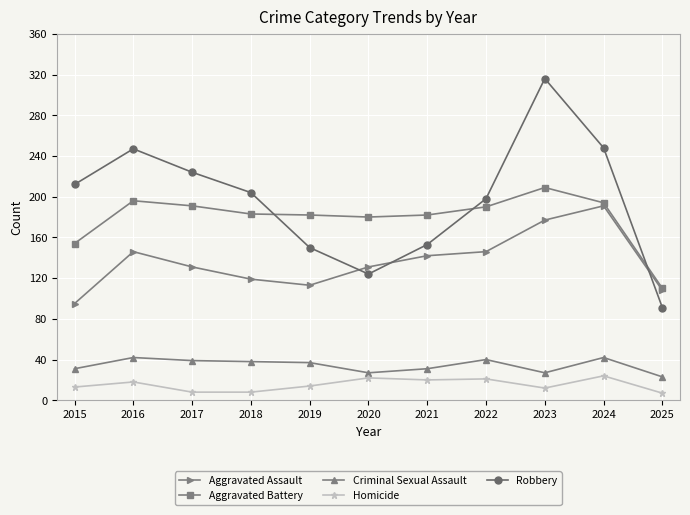

How many interior local peaks does the Robbery series have?

2